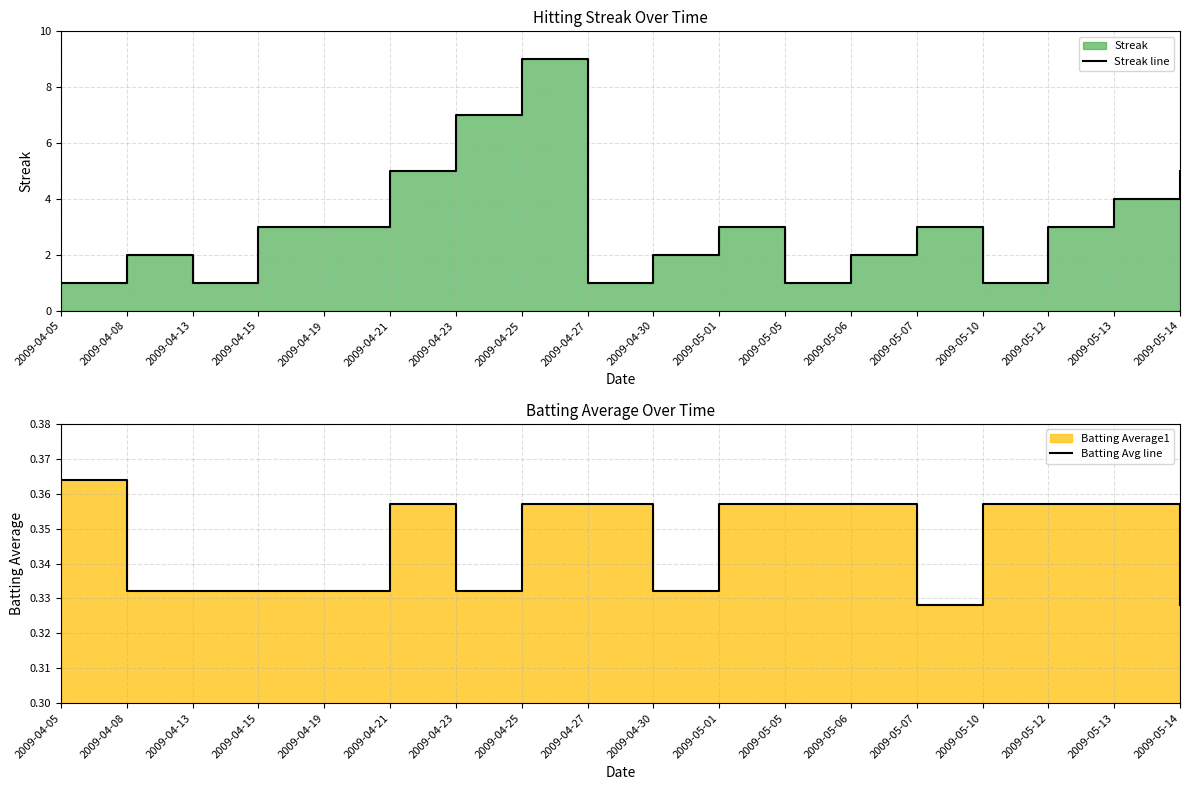

What is the average value of the Streak line series?

3.1